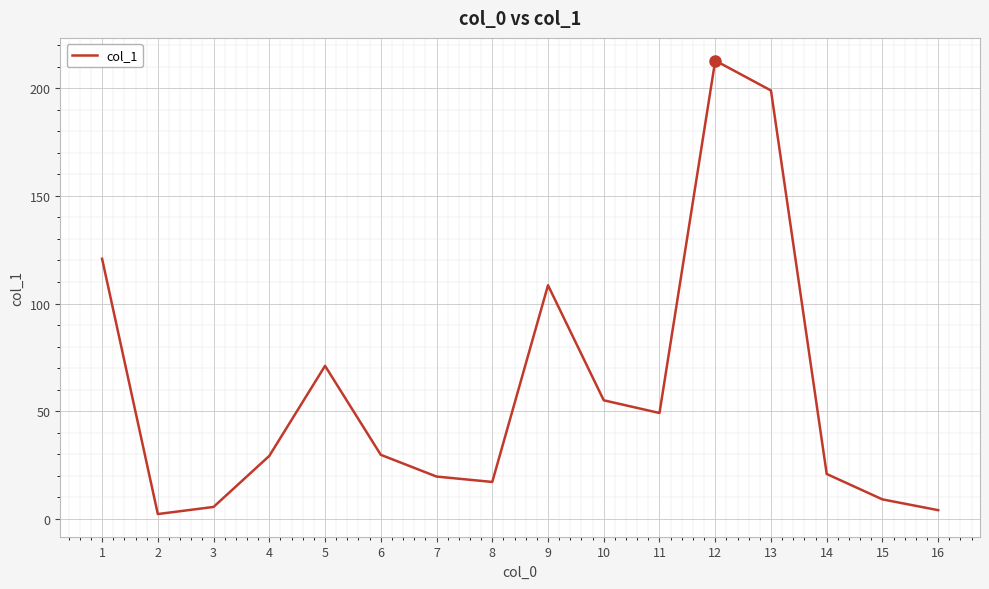

Does the chart display data point markers on the line(s)?

No